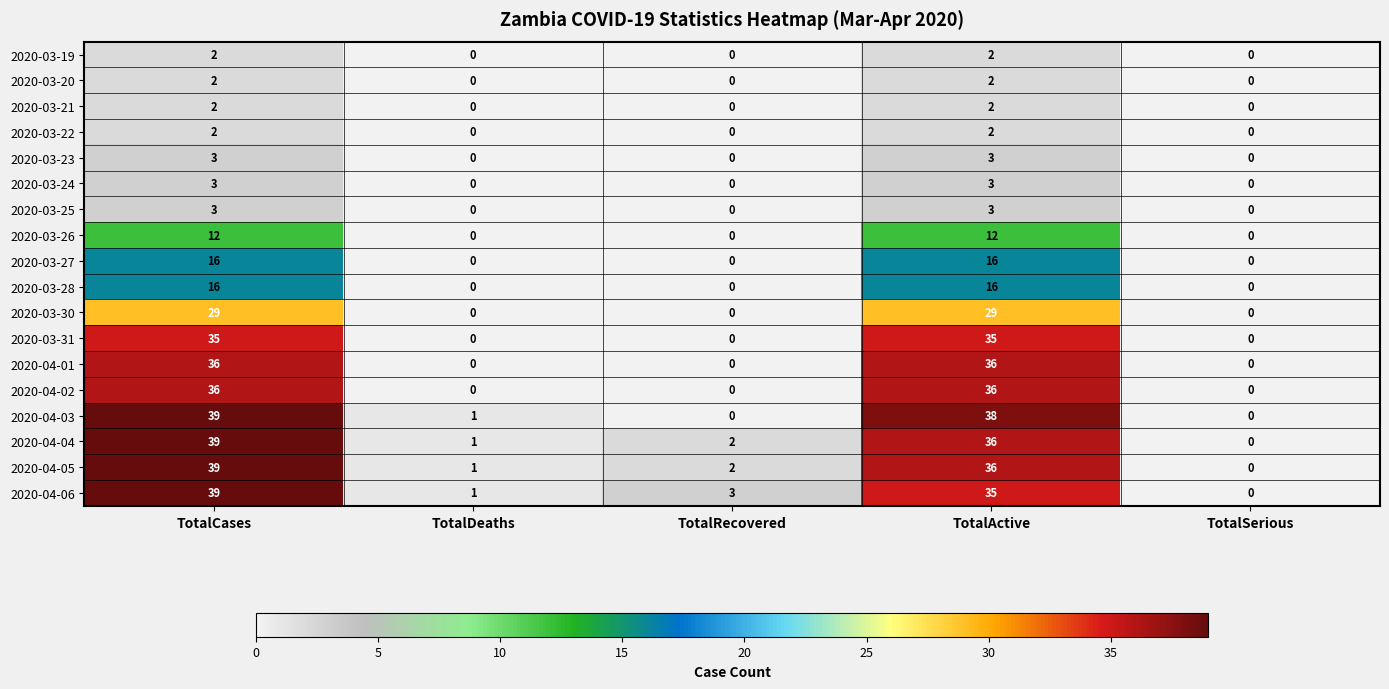

At which label does 2020-04-06 reach its minimum?

TotalSerious